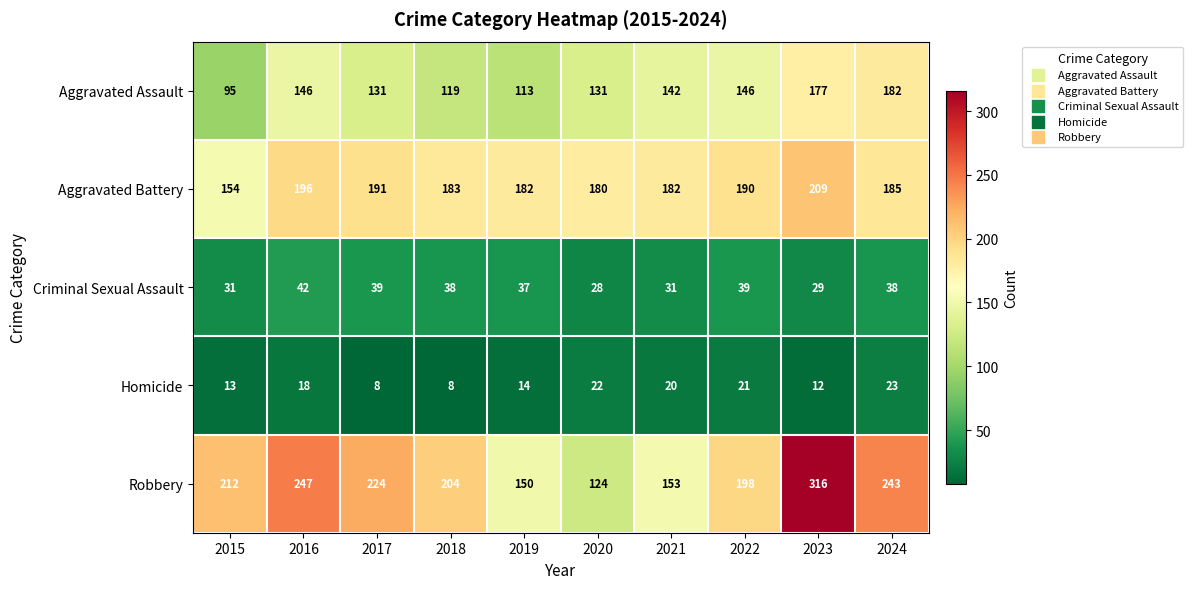

Count the number of categories in the chart.

10